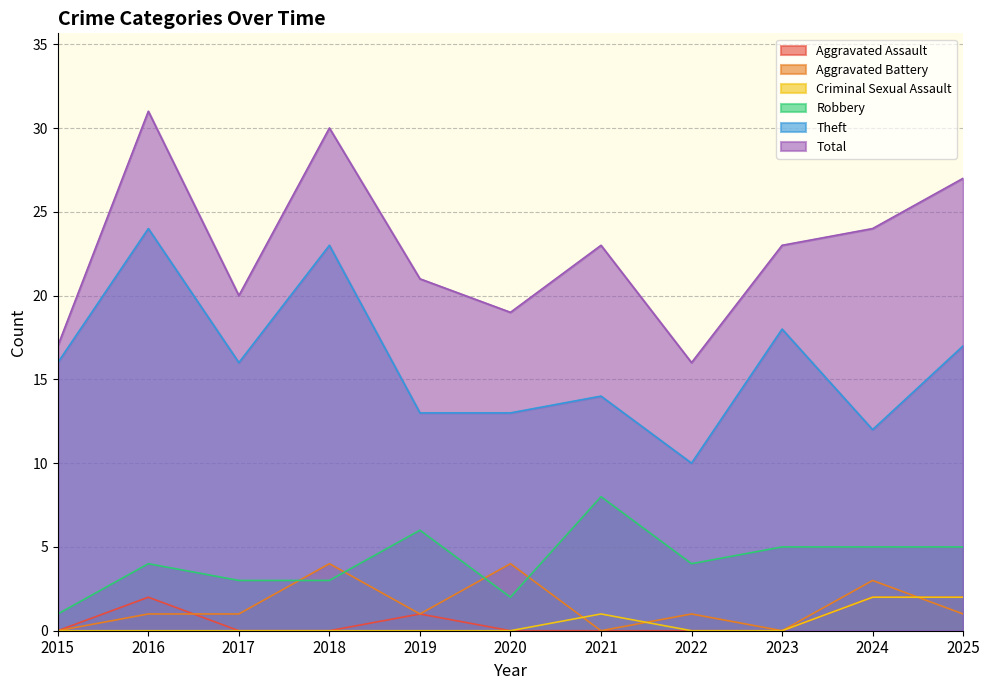

How many lines are shown in the chart?

6